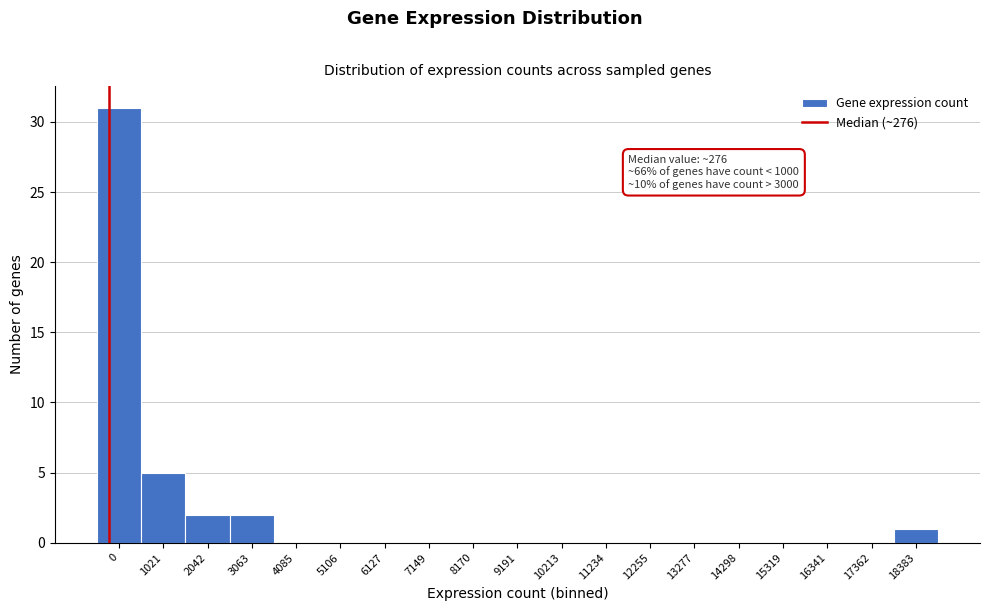

The chart shows a value of 0 at 6127. True or false?

True